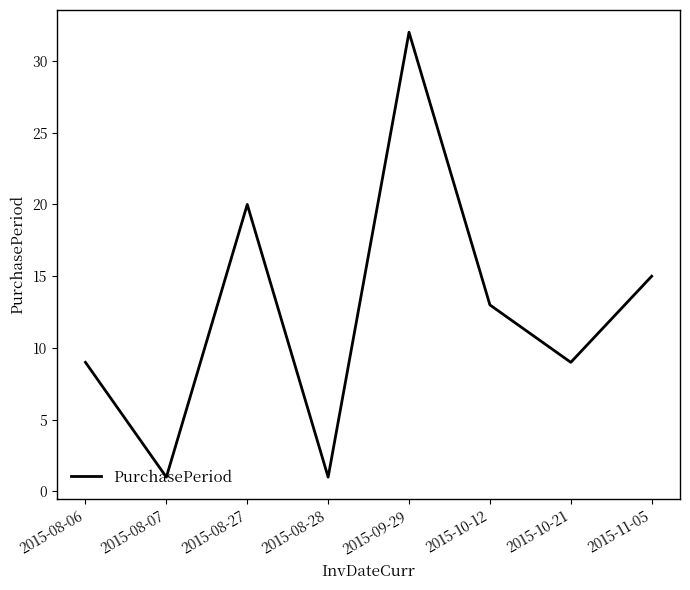

Approximately how many times larger is the value at 2015-08-06 compared to 2015-10-12?

0.7